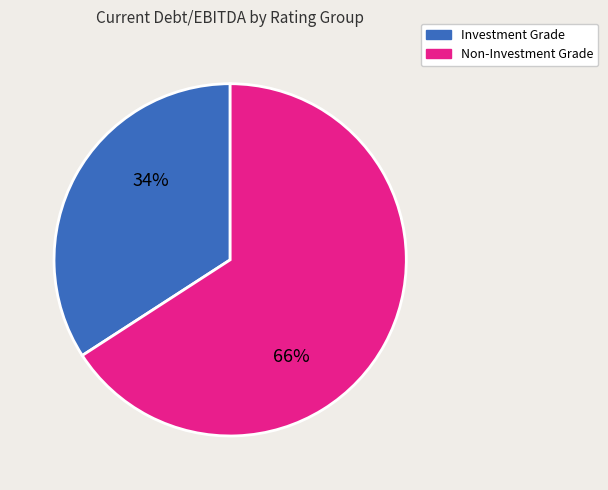

Count the number of slices in the pie.

2